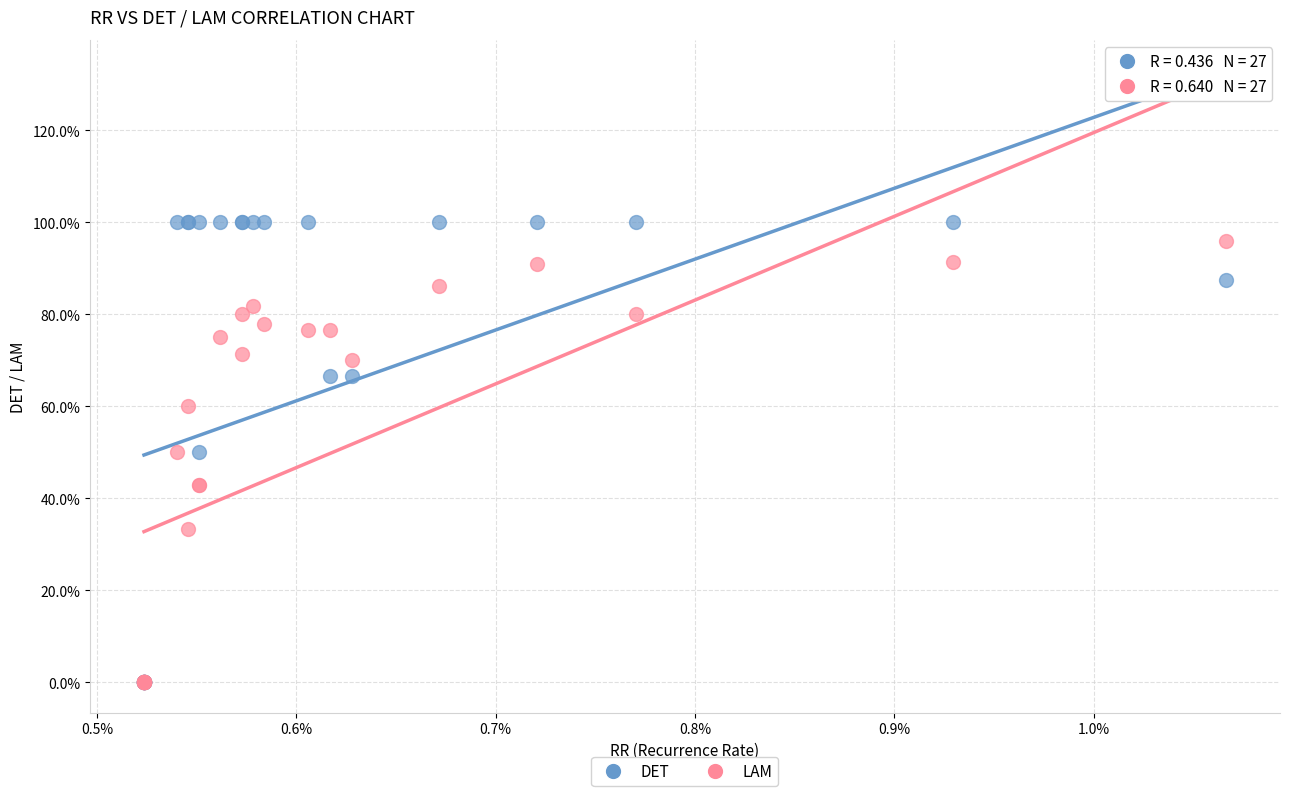

Which series has the largest Y range (max minus min)?

DET